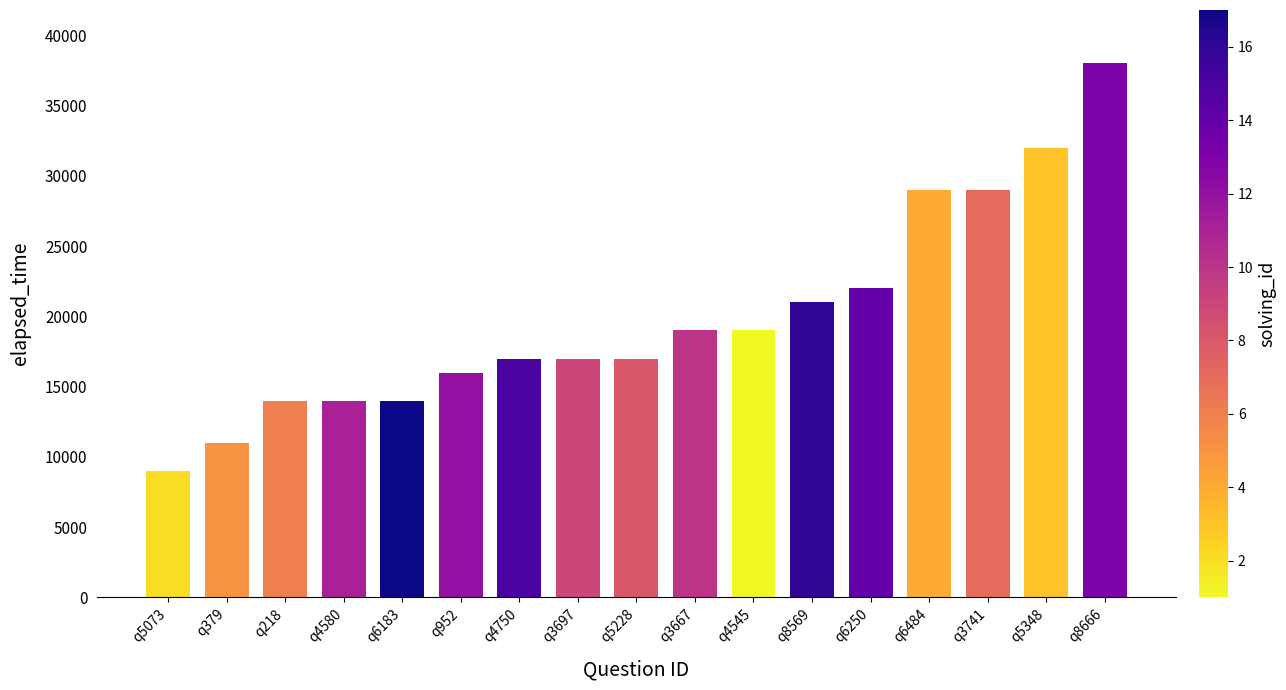

What is the minimum value shown in the chart?

9000